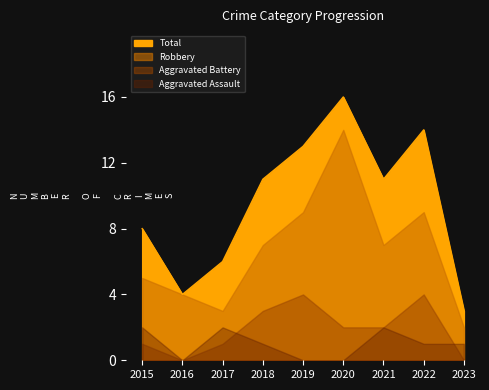

How many values in Aggravated Battery are above zero?

7